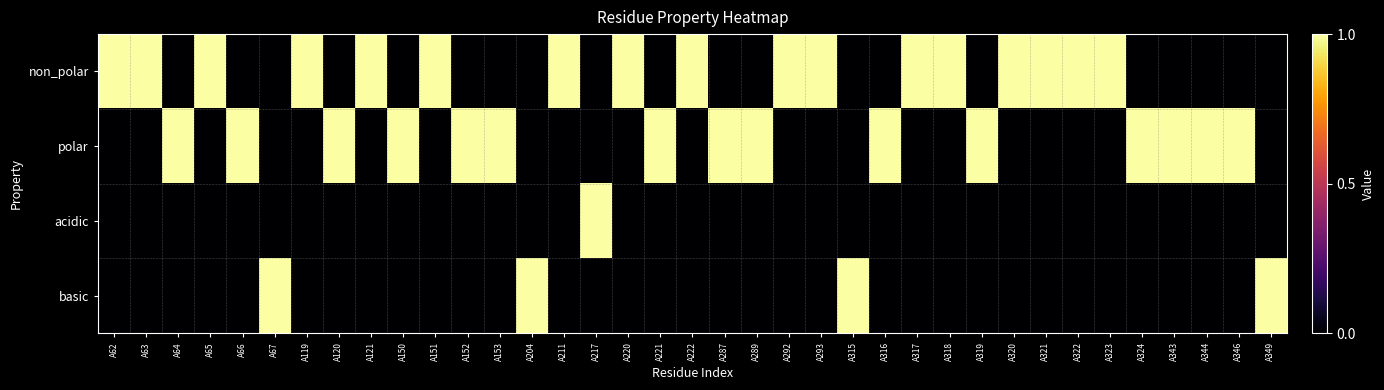

The basic series shows -1 at A287. True or false?

False